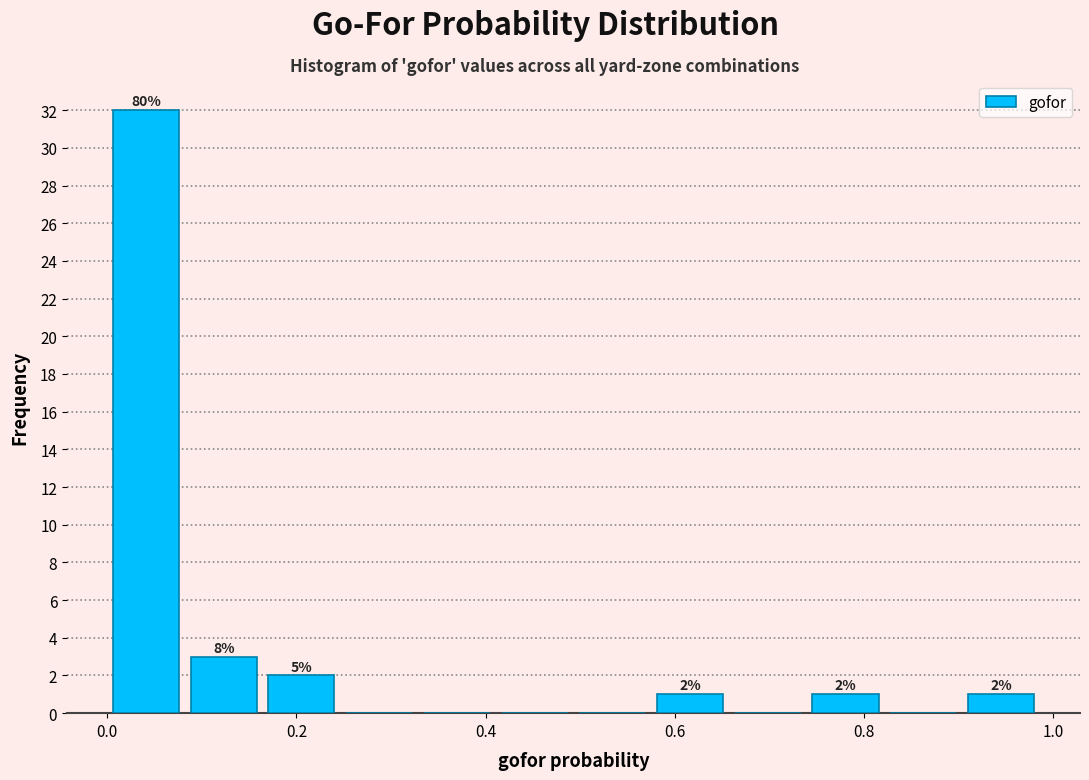

Over which range of the x-axis is the bar tallest?

0.00 to 0.08